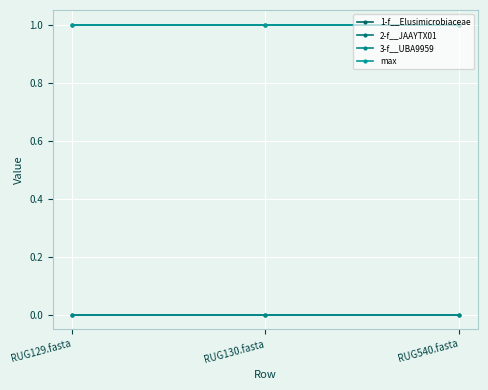

What is the difference between the highest and lowest values at RUG129.fasta?

1